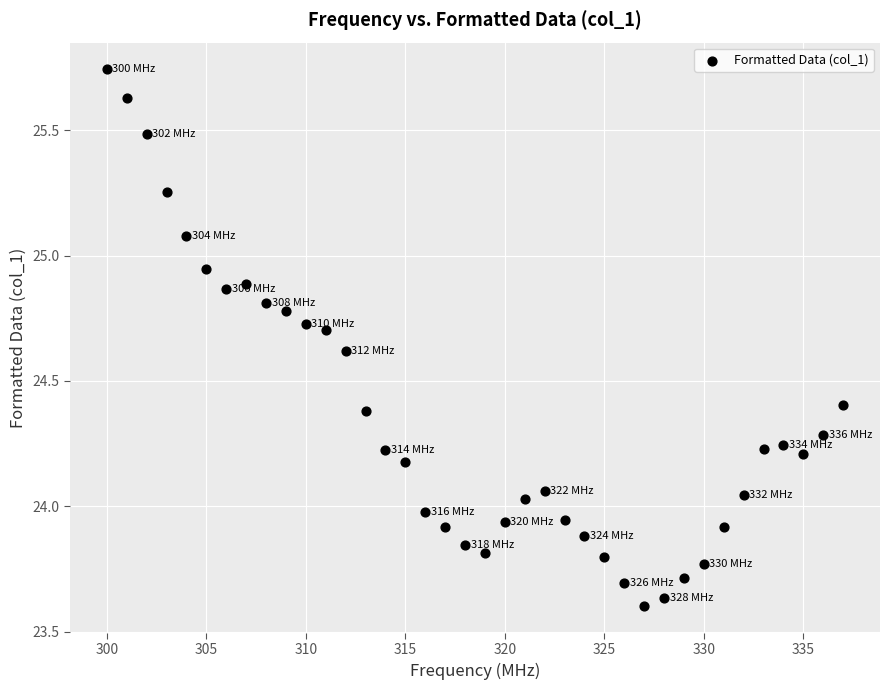

What is the range of Y values (max minus min)?

2.1